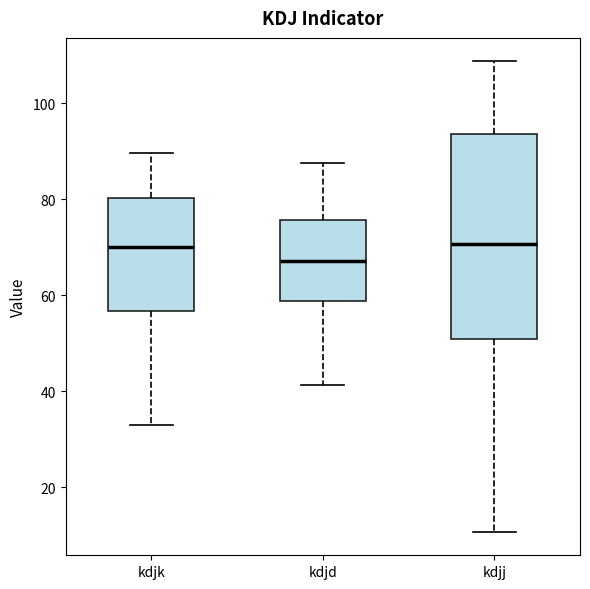

Where is the lower edge of the box for kdjj on the y-axis? The values are not printed on the chart, so give them approximately, as read against the axis.

50